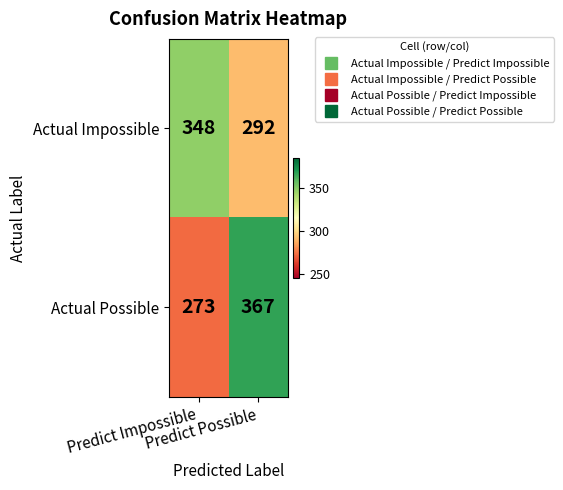

Which series has the largest range (max minus min)?

Actual Possible